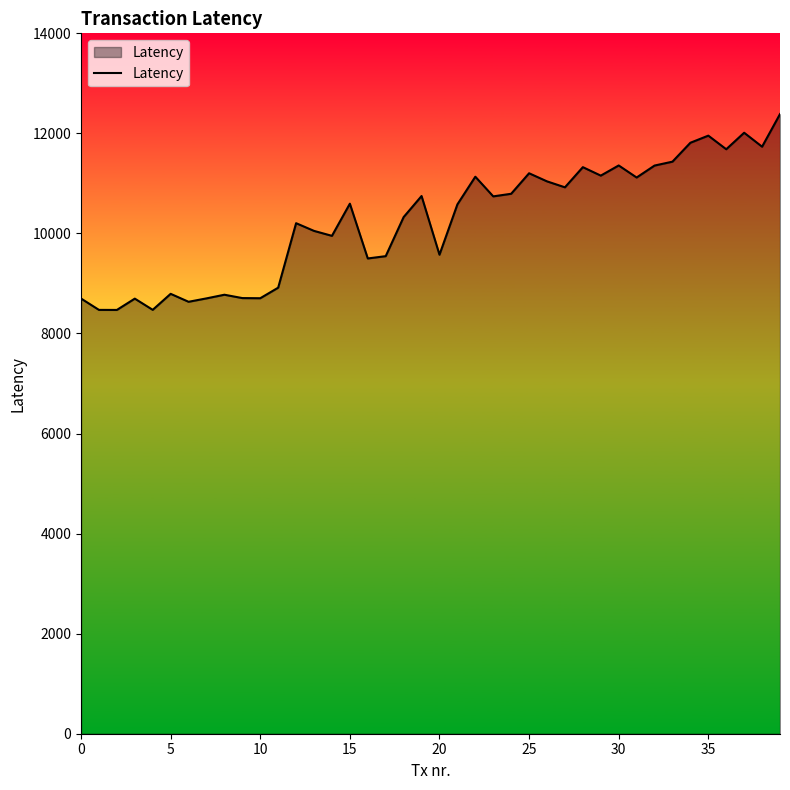

What is the smallest value displayed?

8471